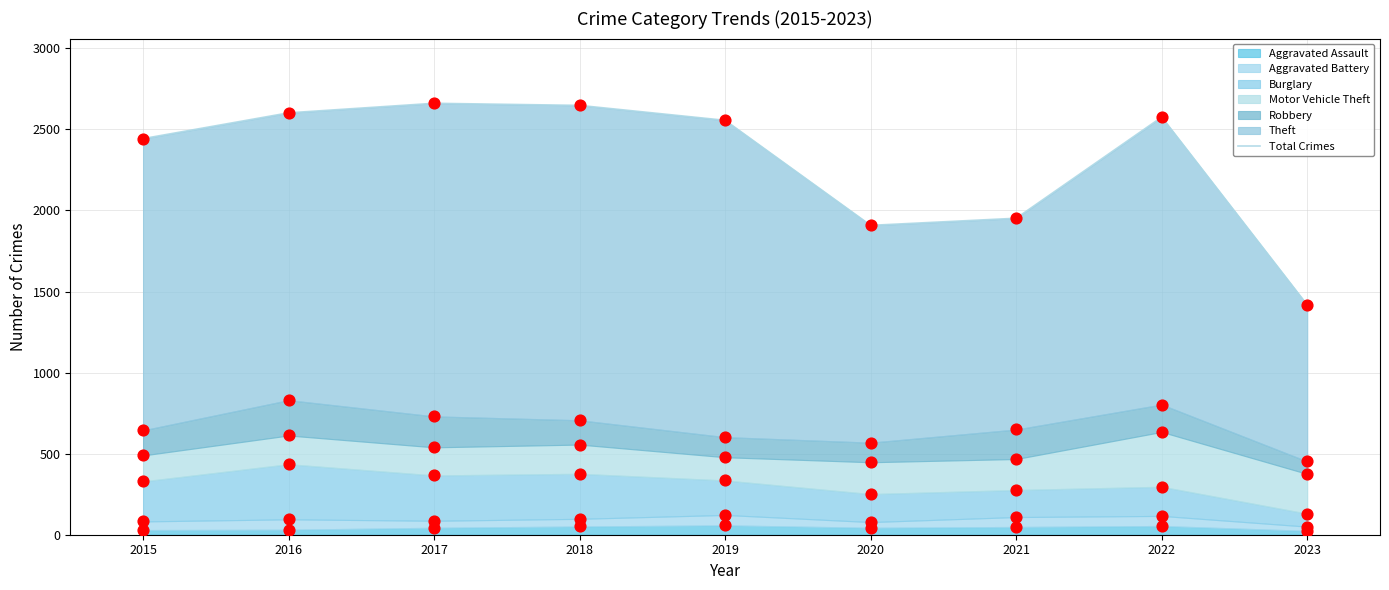

Between 2016 and 2018, which is larger?

2018